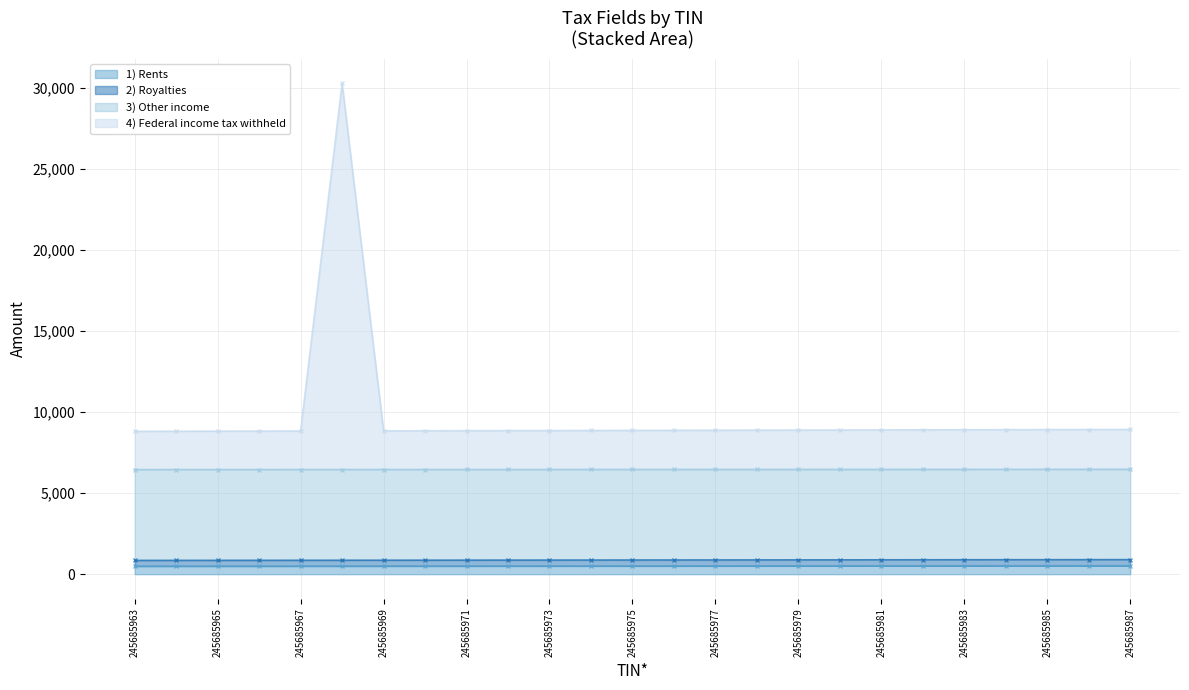

True or false: 3) Other income and 2) Royalties cross at least once.

False